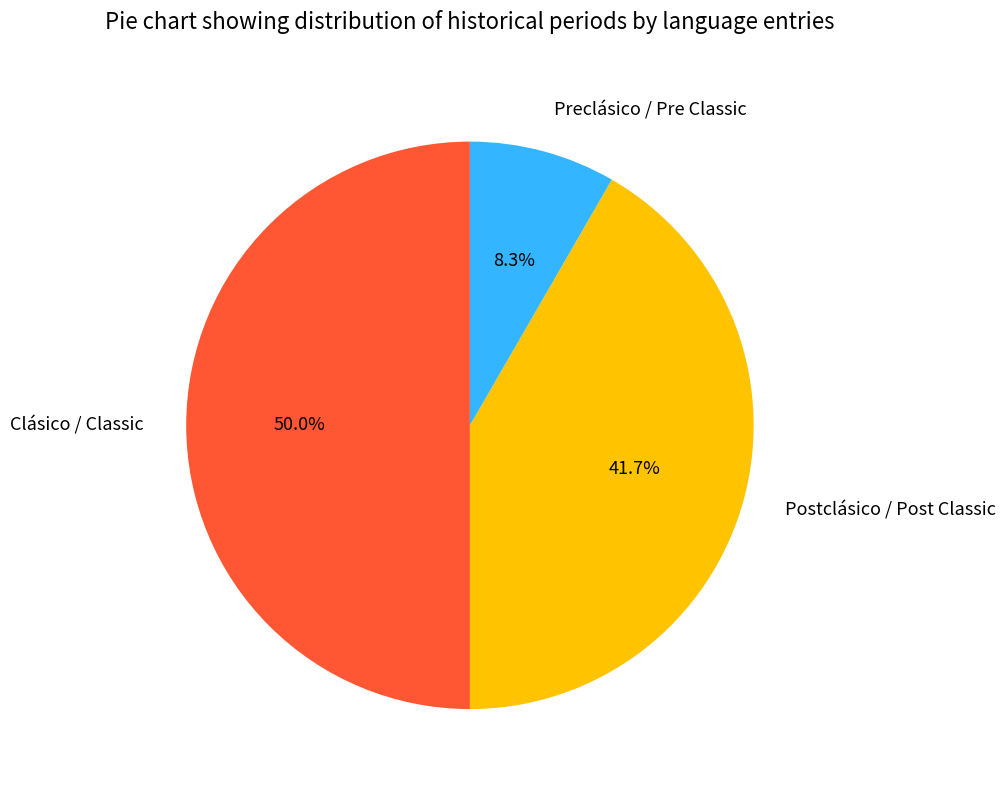

Which has a higher value, Postclásico / Post Classic or Preclásico / Pre Classic?

Postclásico / Post Classic